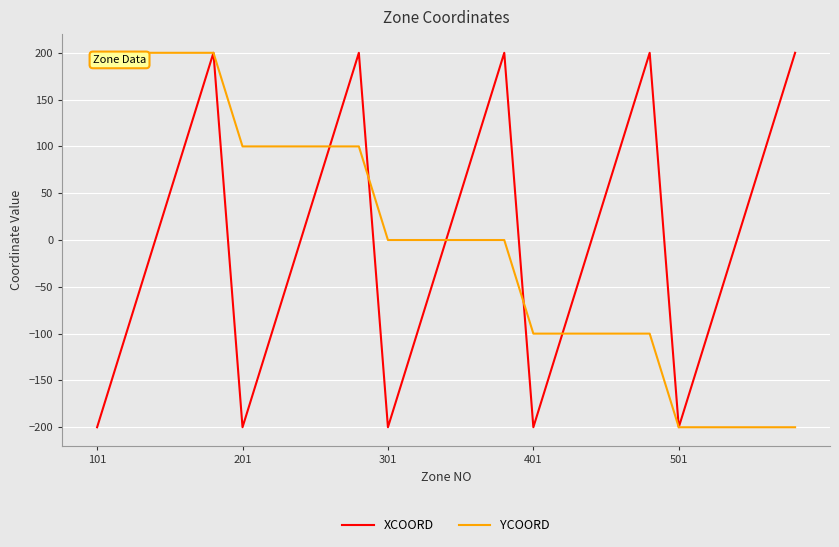

What is the smallest value displayed?

-200